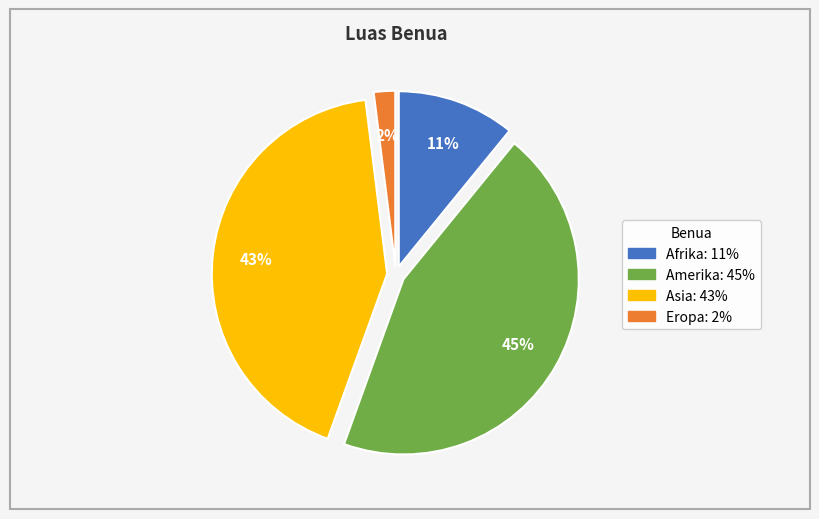

Is the sum of Asia and Afrika greater than half?

Yes